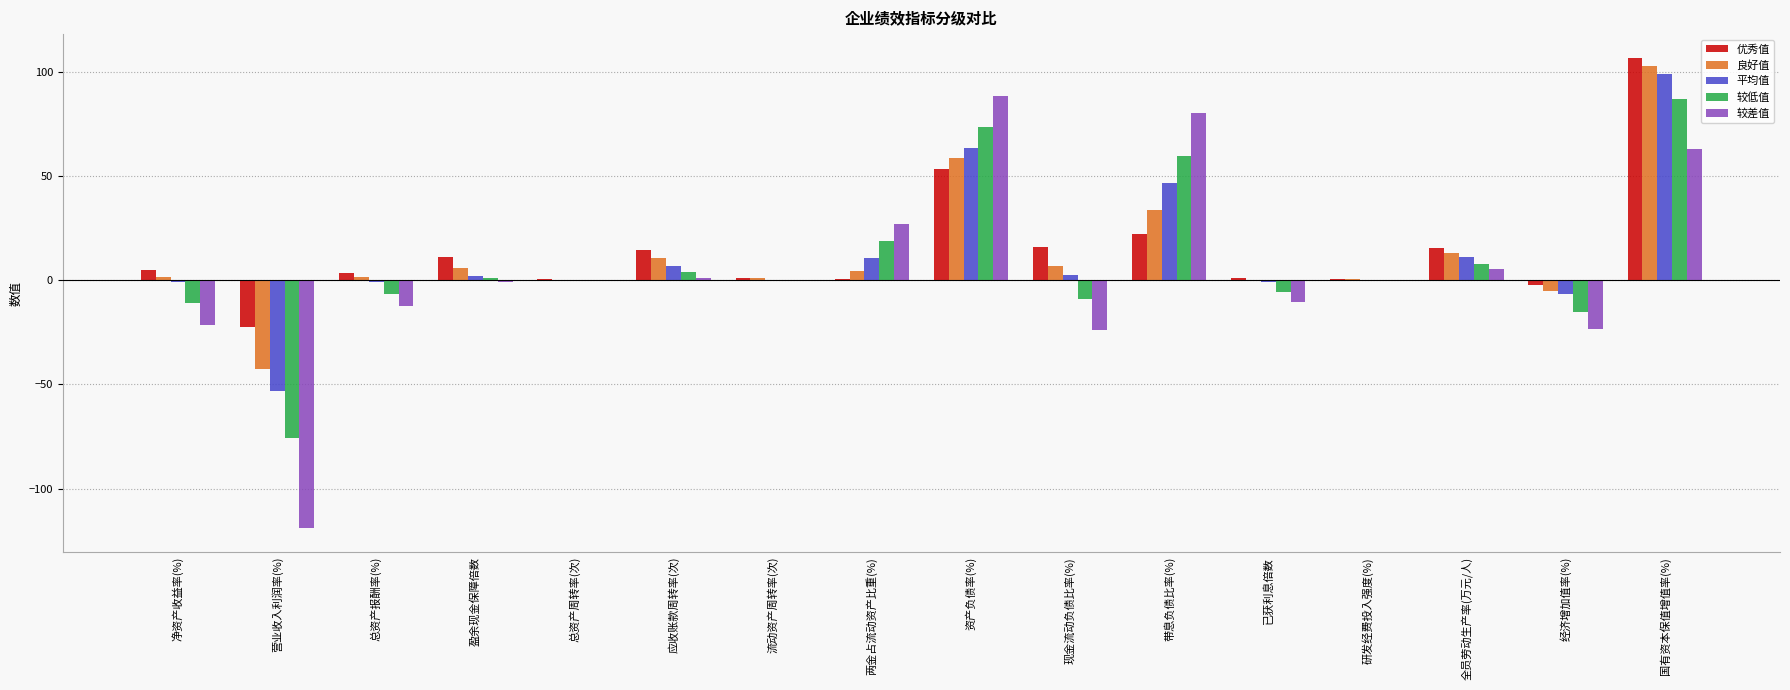

Count the number of categories in the chart.

16